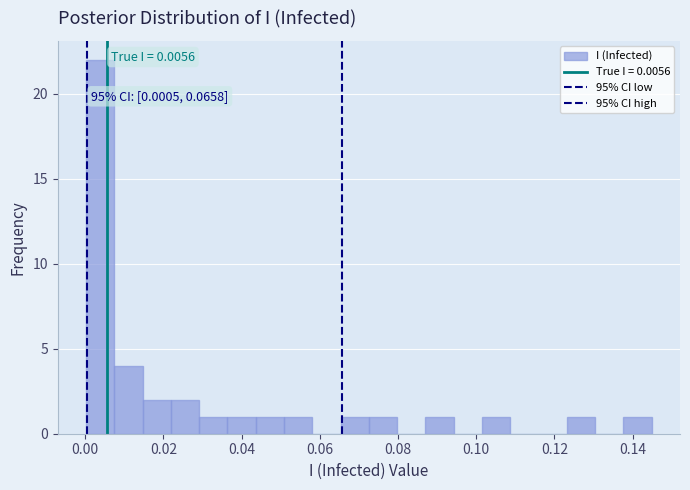

Around what value on the x-axis is the tallest bar? Give the approximate position of its centre, as read against the axis.

0.004